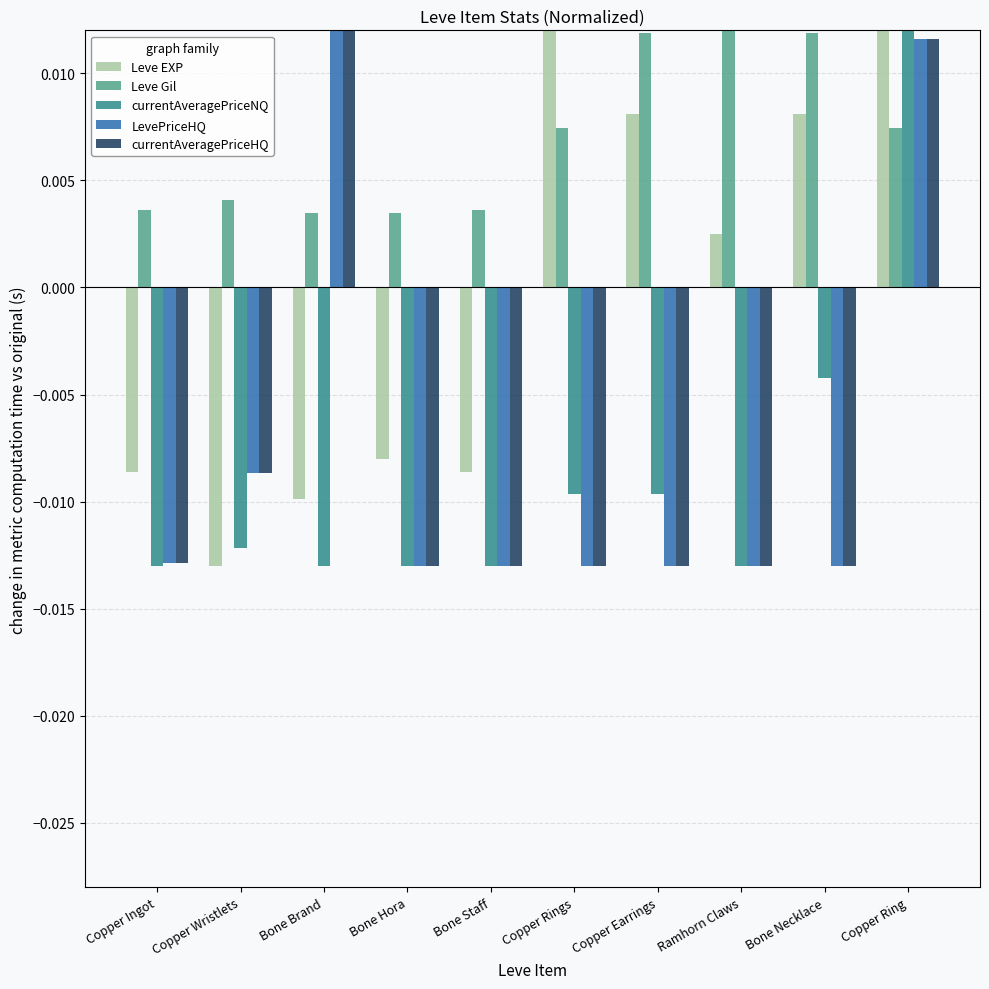

At which category is the sum across all series the highest?

Copper Ring